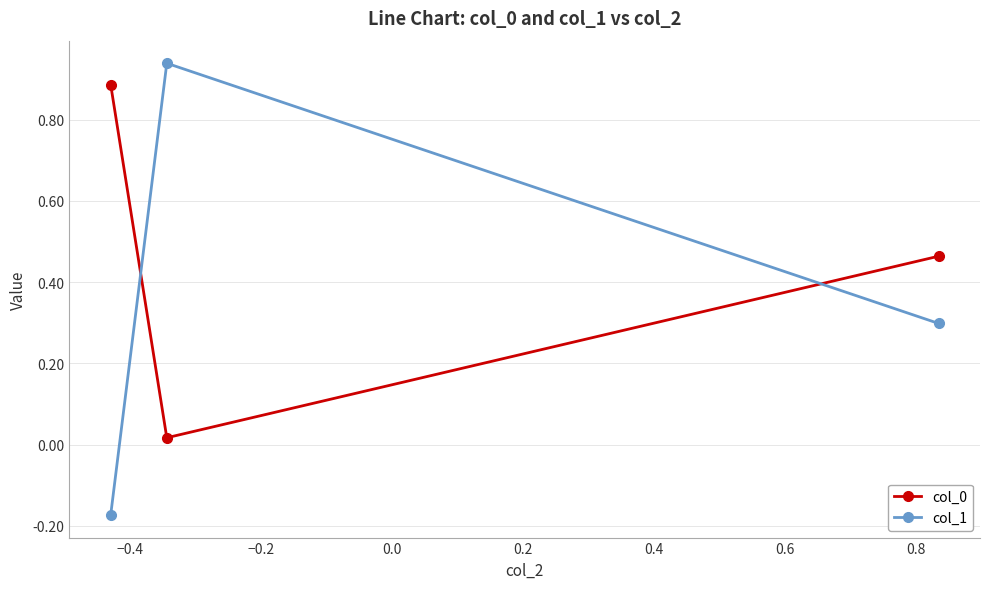

What is the sum of all col_1 values?

1.1